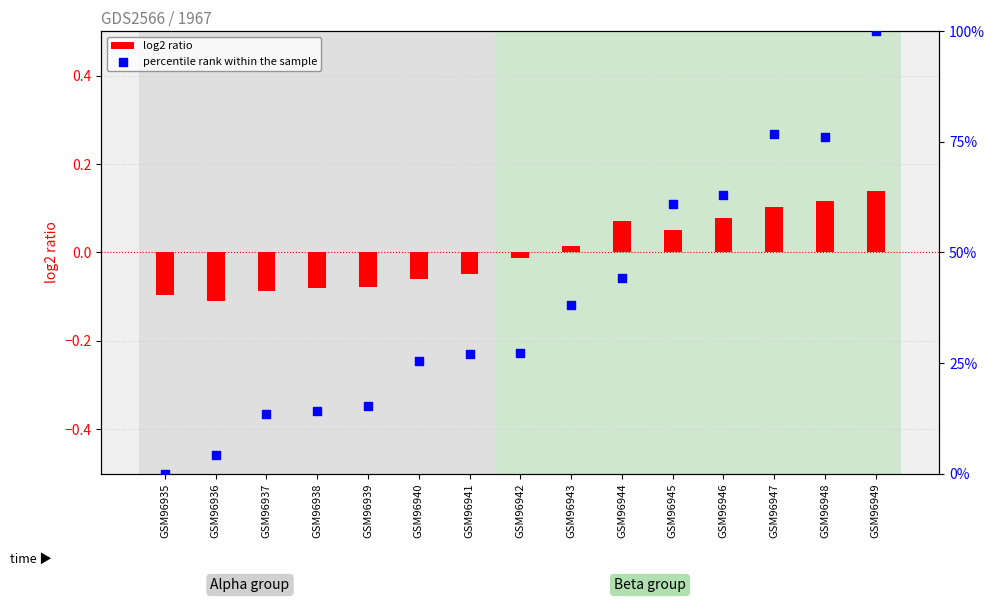

Which series has the largest Y range (max minus min)?

percentile rank within the sample